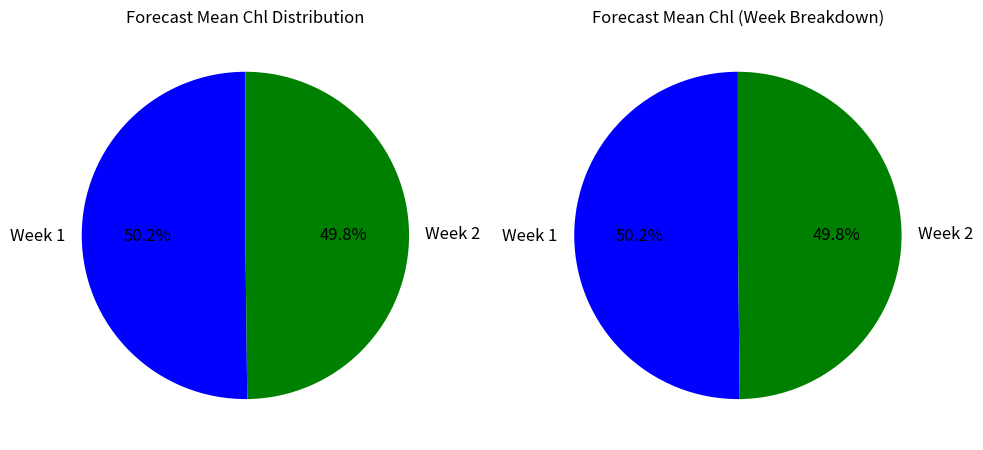

Approximately how many times larger is the value at Week 2 compared to Week 1?

1.0